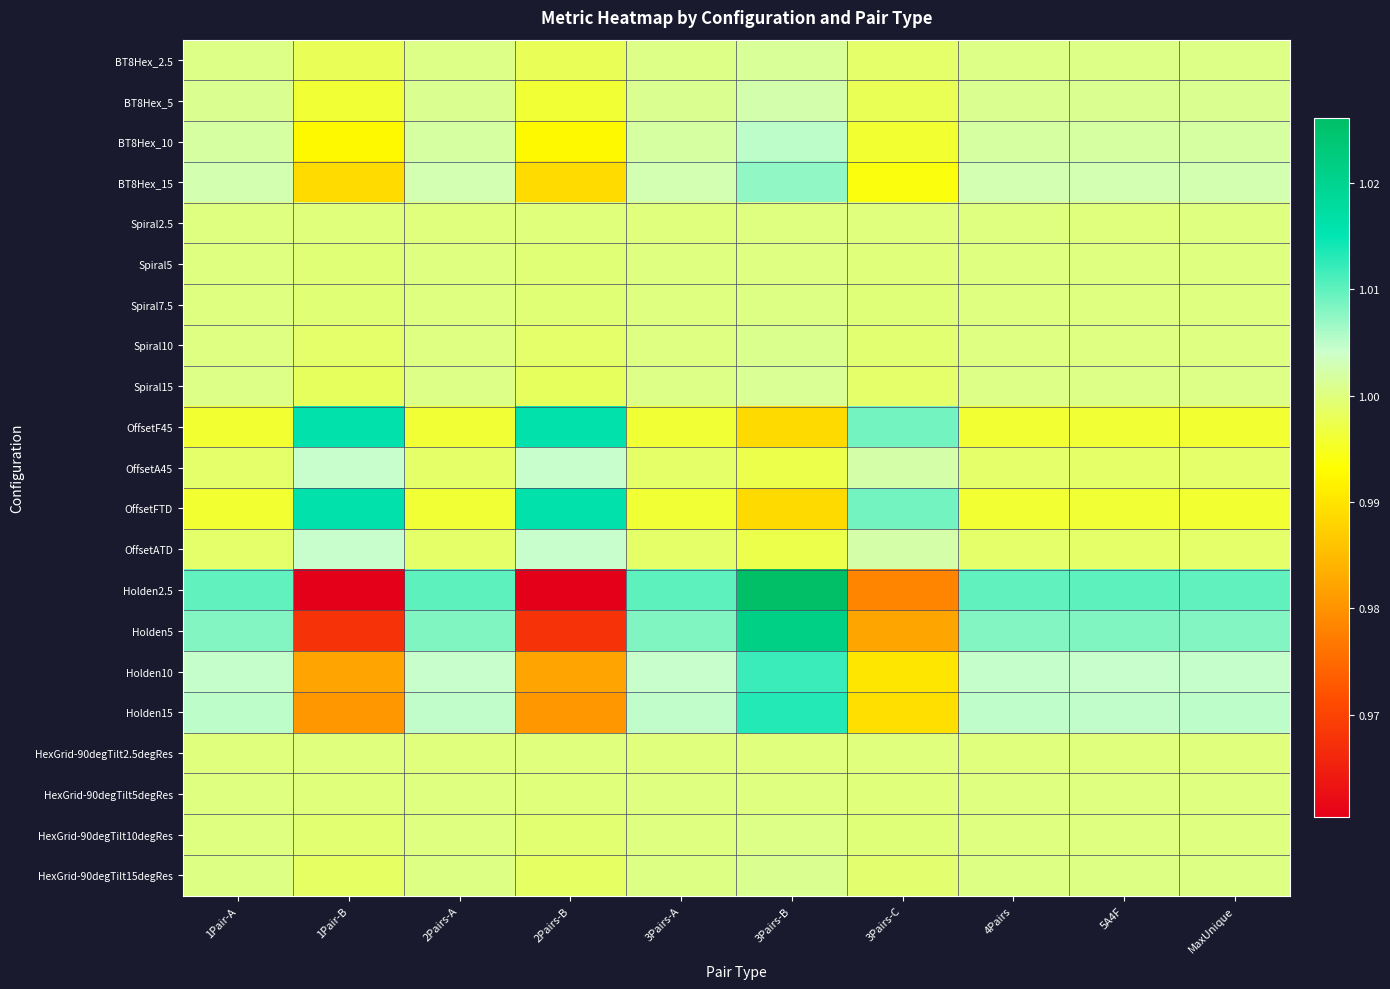

Which has a higher value, 3Pairs-B or 3Pairs-A?

3Pairs-B